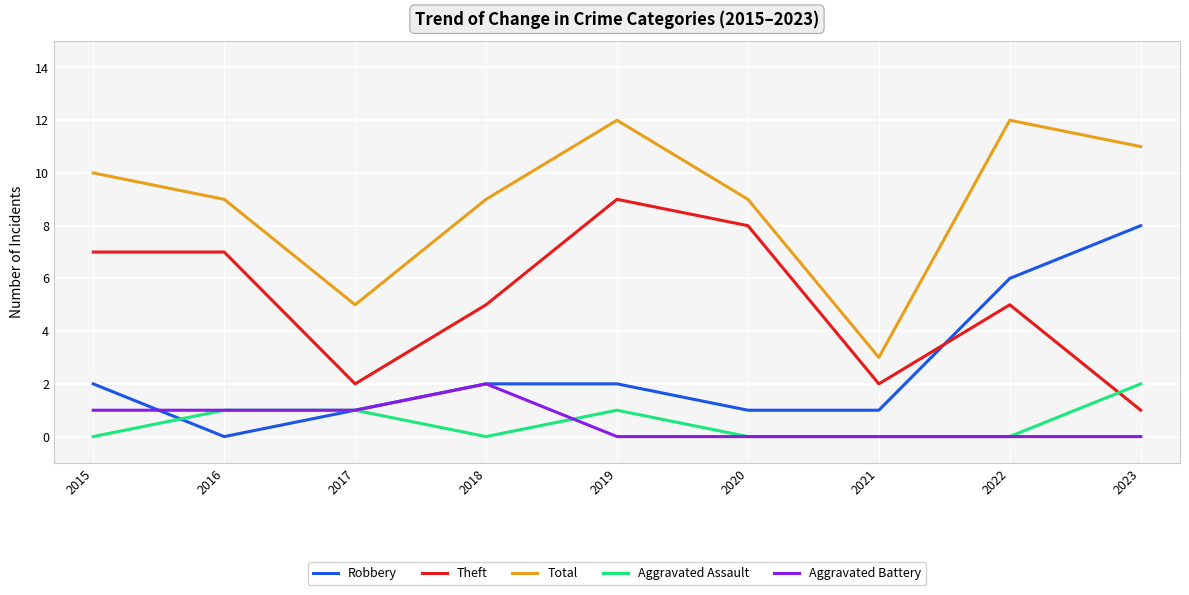

At which category does Aggravated Assault reach its first local valley?

2018